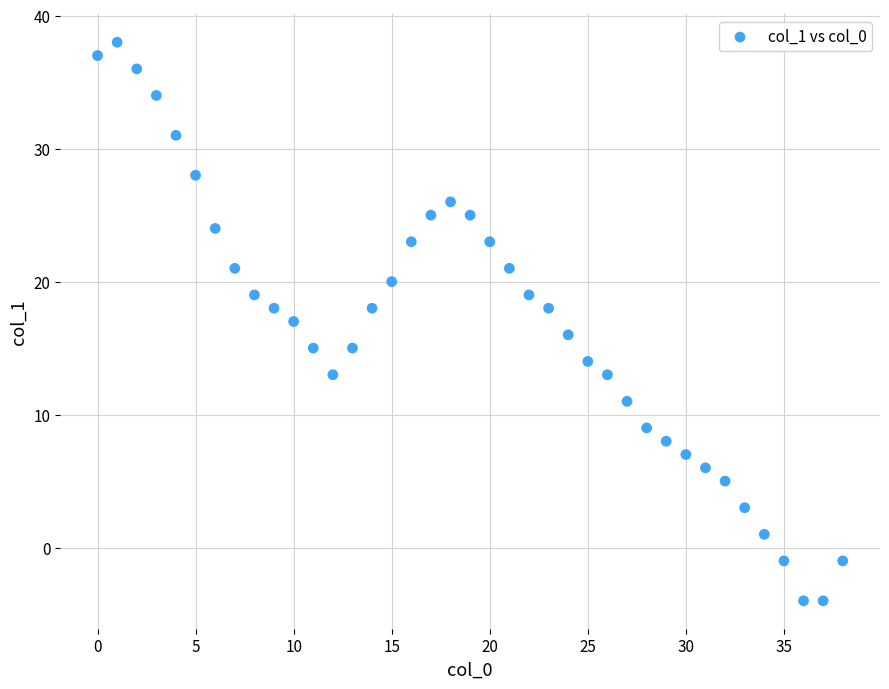

What is the range of Y values (max minus min)?

42